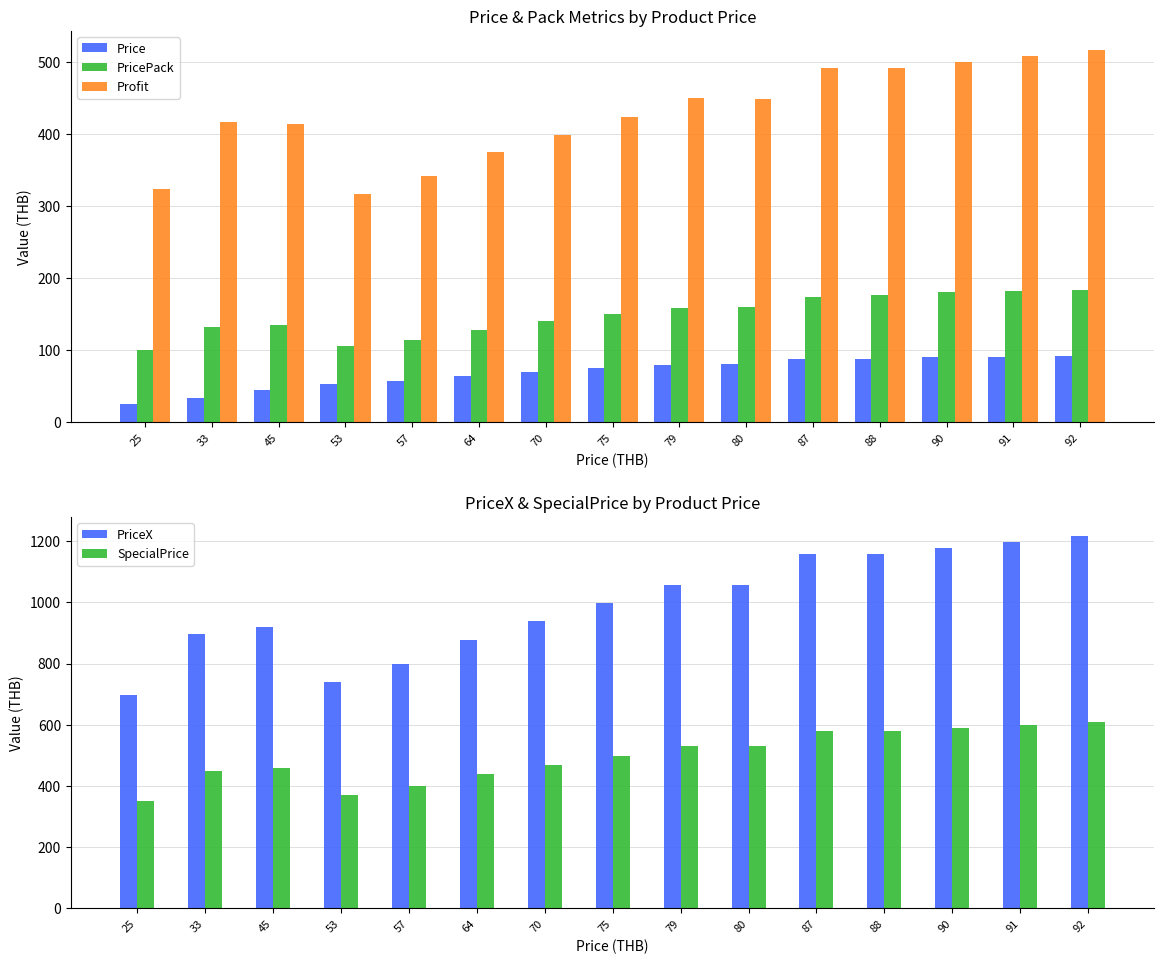

Which series has the largest total across all categories?

PriceX